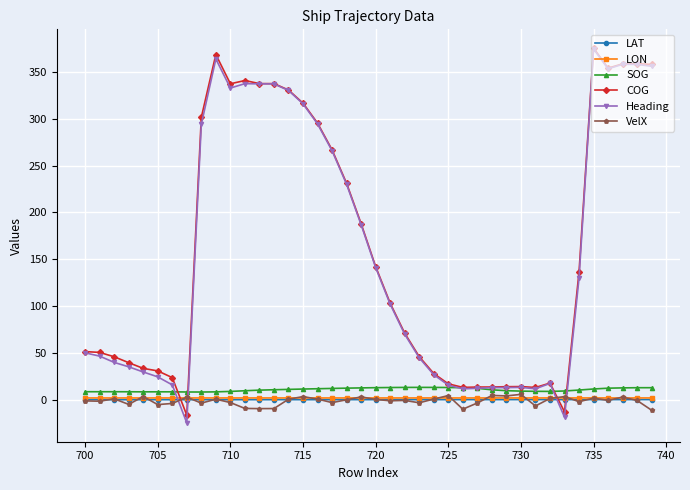

At how many categories does at least one series exceed 174?

17